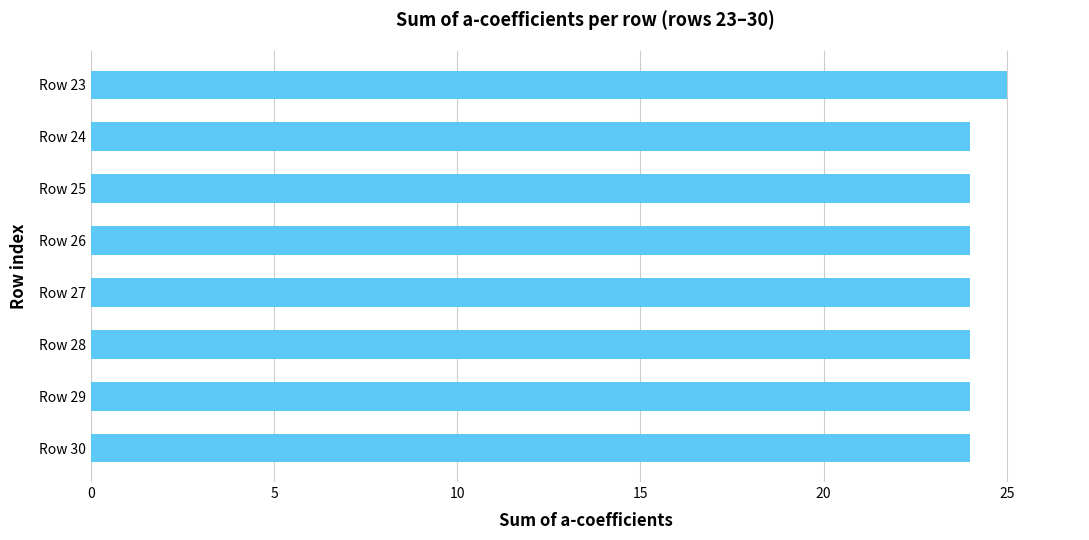

What is the minimum value shown in the chart?

24